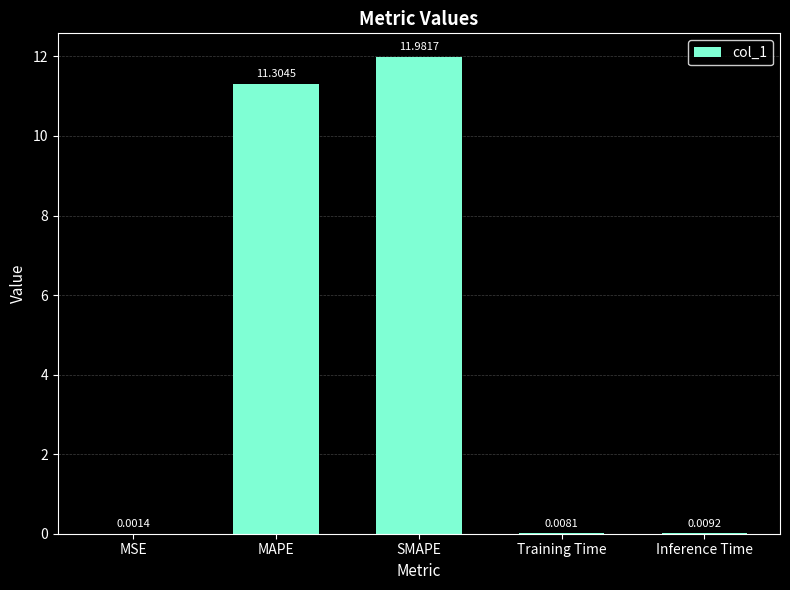

Which has a higher value, MSE or Training Time?

Training Time